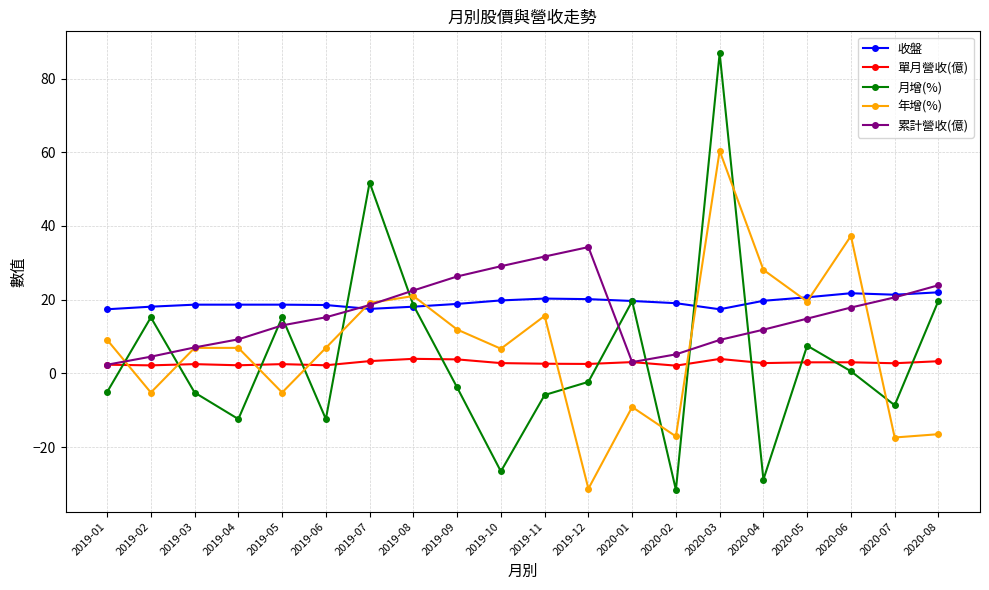

True or false: 年增(%) has more than 2 interior local peaks.

True